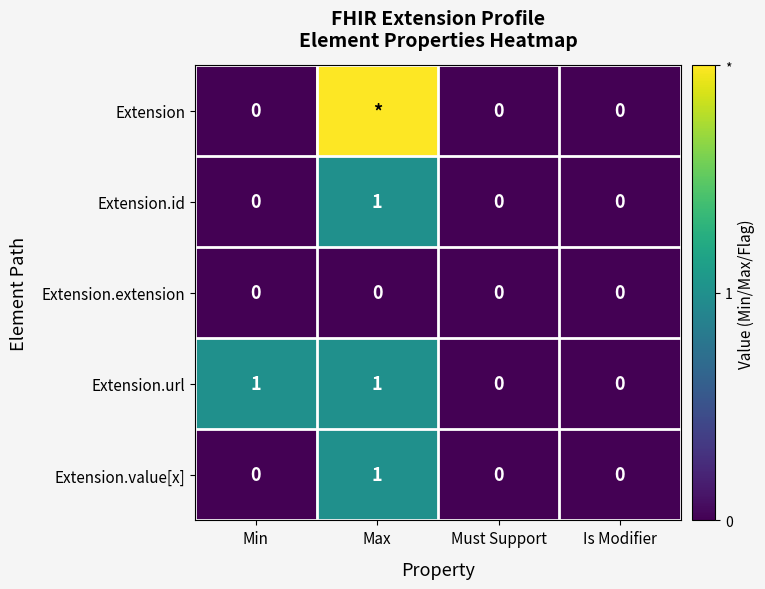

How many values in the Extension.id series exceed 0?

1